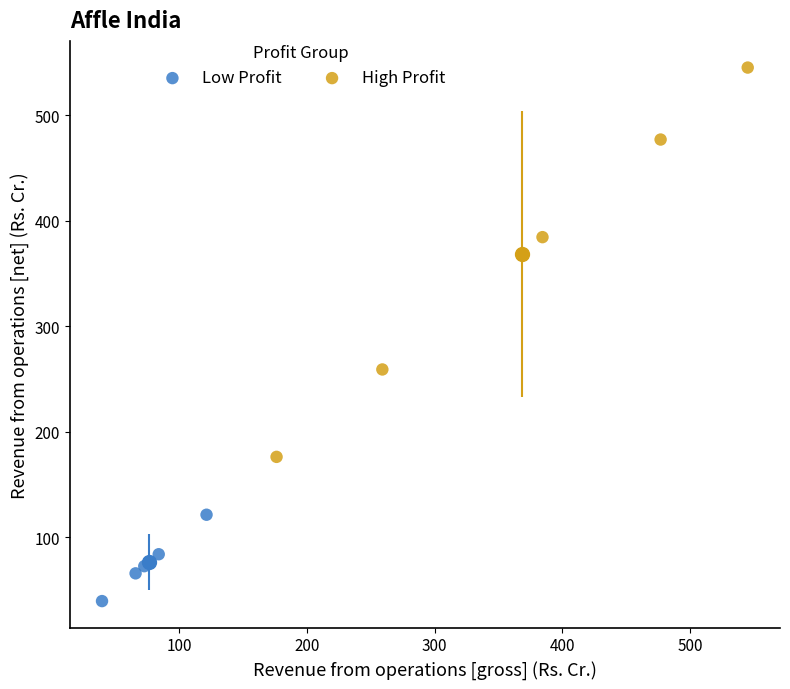

Which series reaches the minimum Y coordinate?

Low Profit